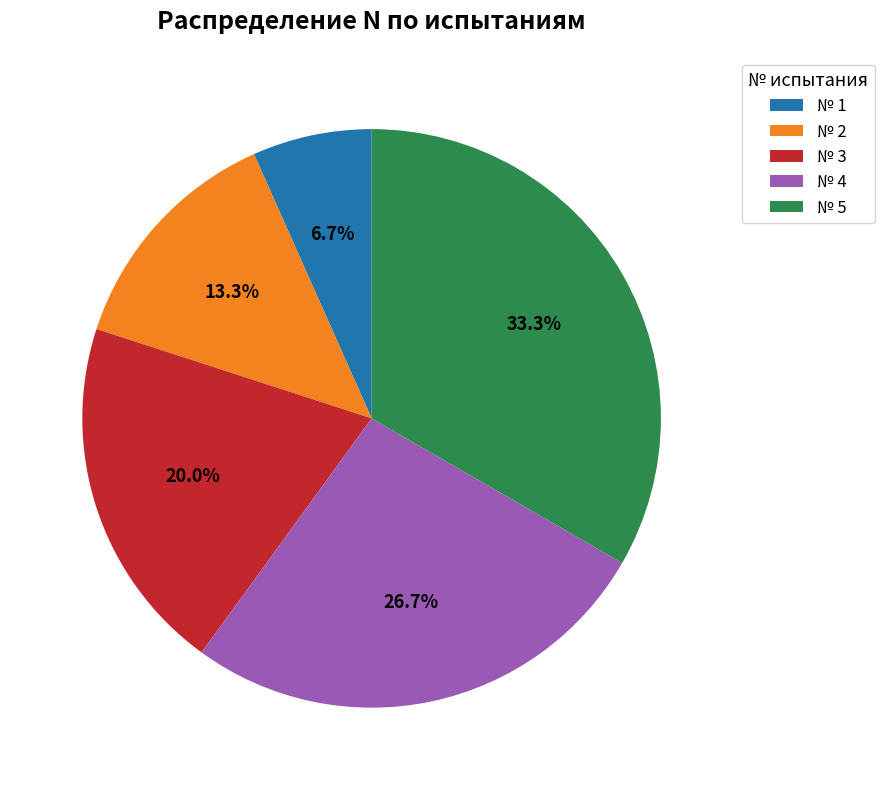

What portion of the pie excludes № 2?

86.7%